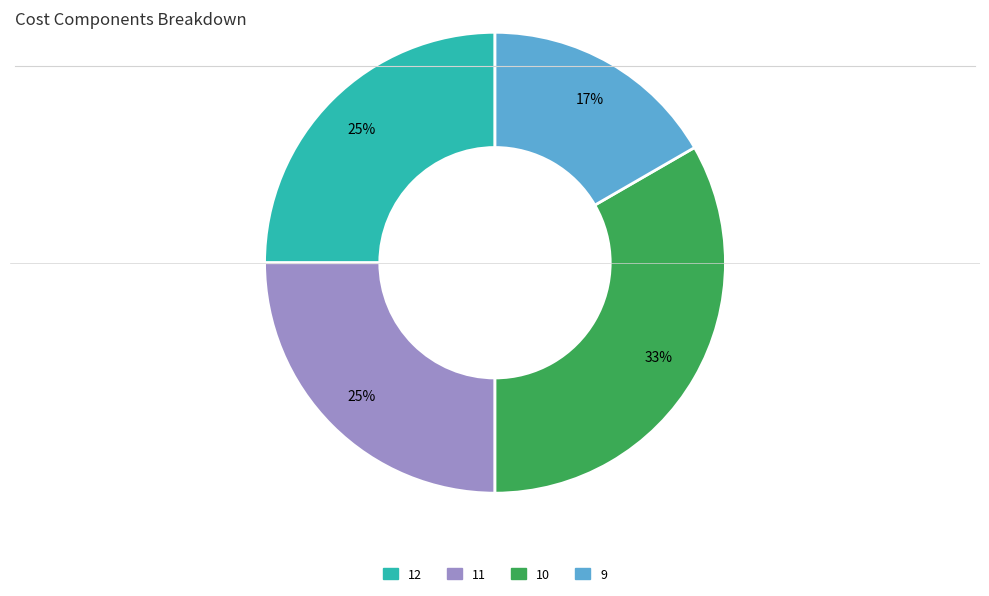

To the nearest percent, what is the combined percentage of 10 and 12?

58%